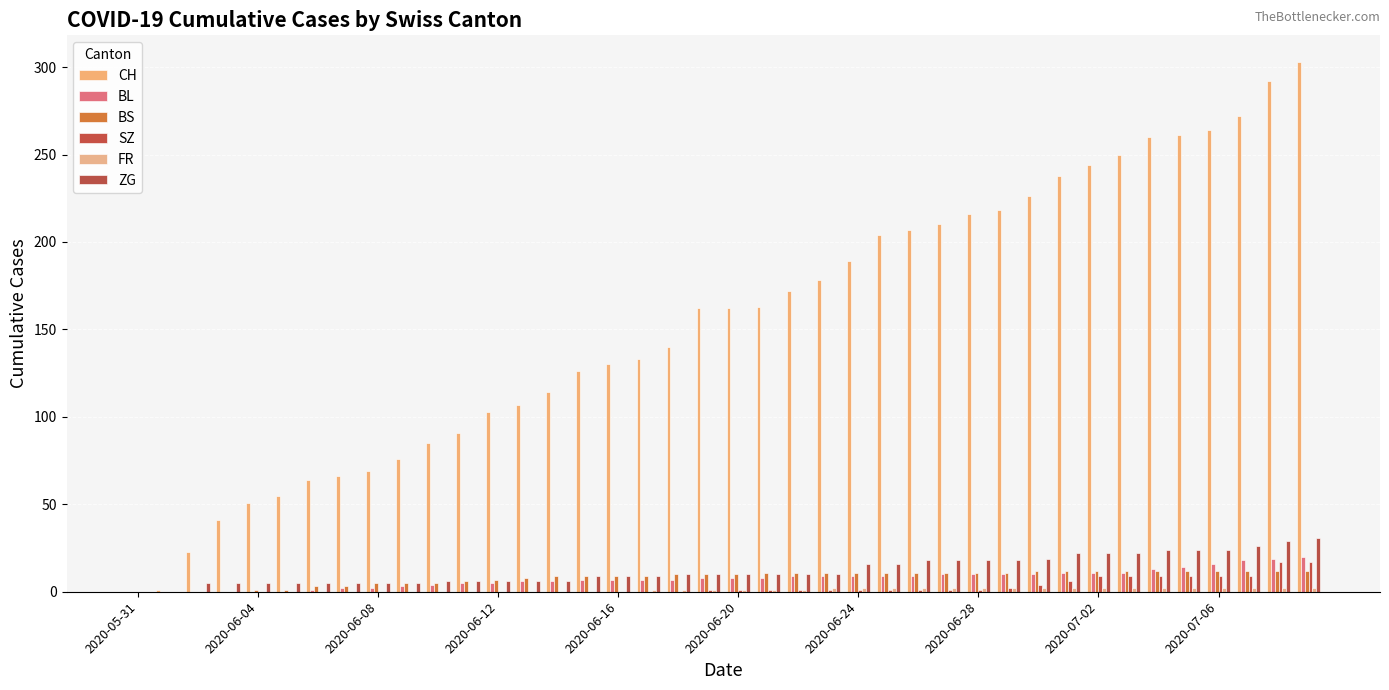

Are the bars horizontal?

No